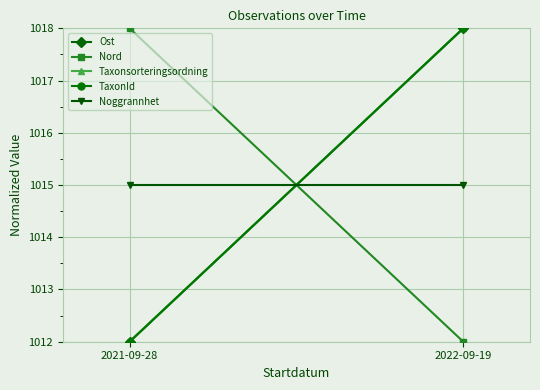

Between 2021-09-28 and 2022-09-19, which series saw the biggest shift?

Ost